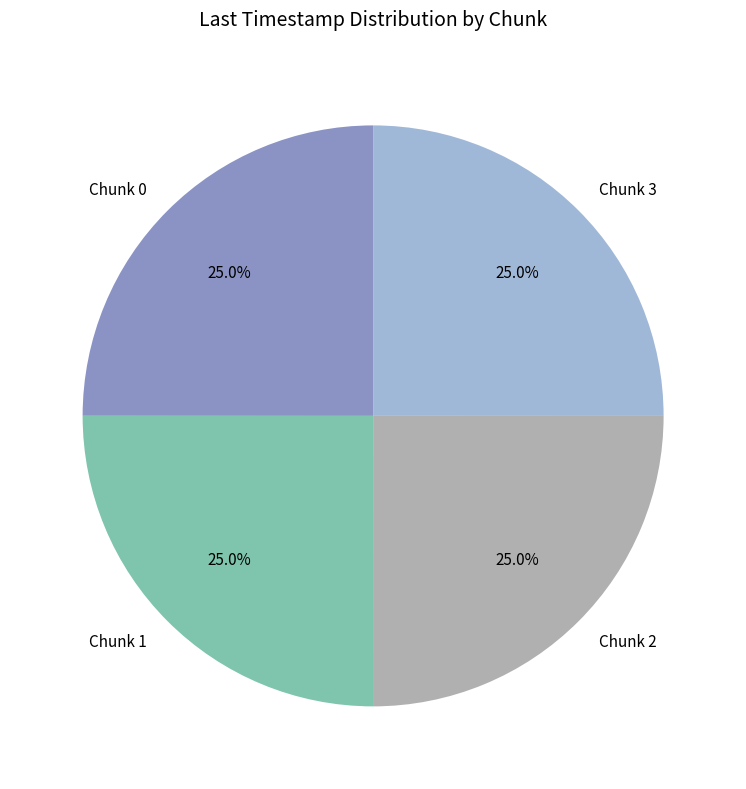

What is the ratio of the value at Chunk 0 to the value at Chunk 1?

1.0